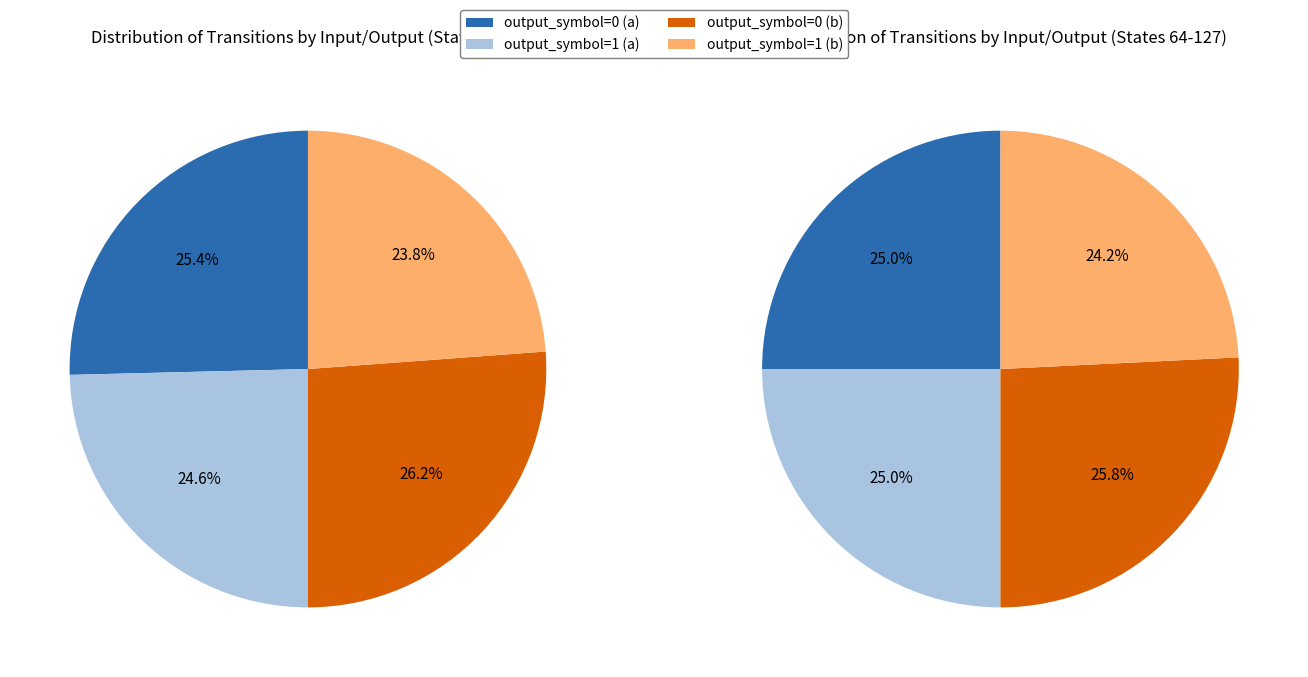

To the nearest percent, what portion does output_symbol=1 (b) represent?

24%